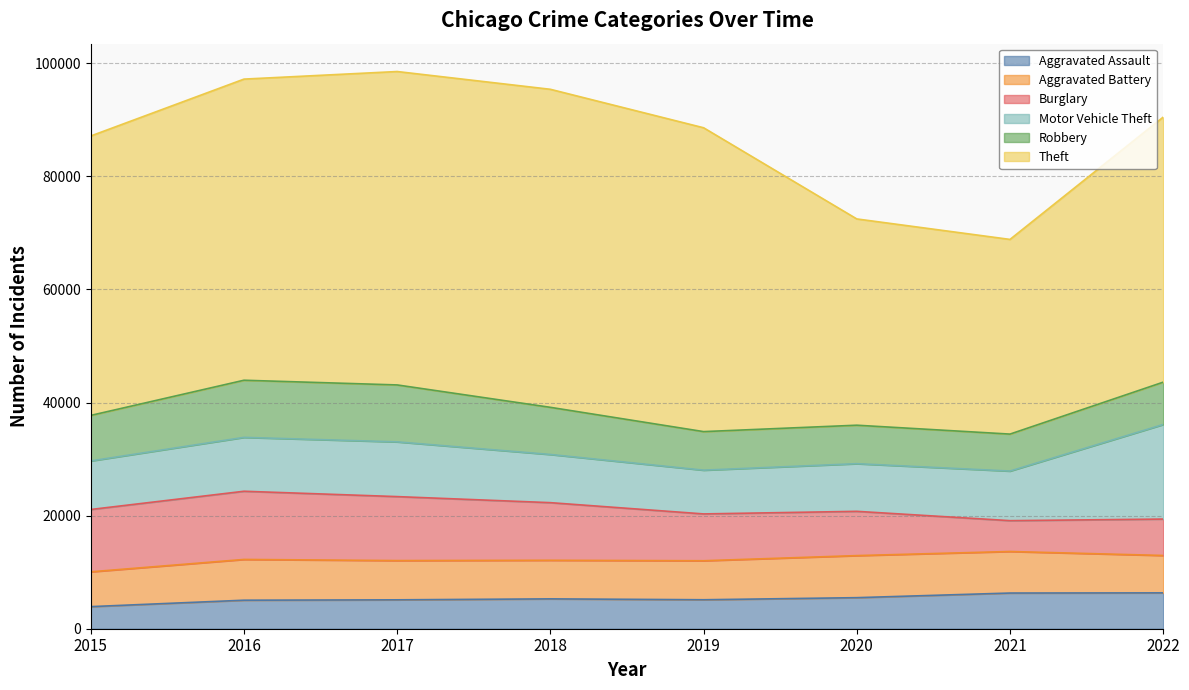

True or false: Theft and Burglary intersect in this chart.

False